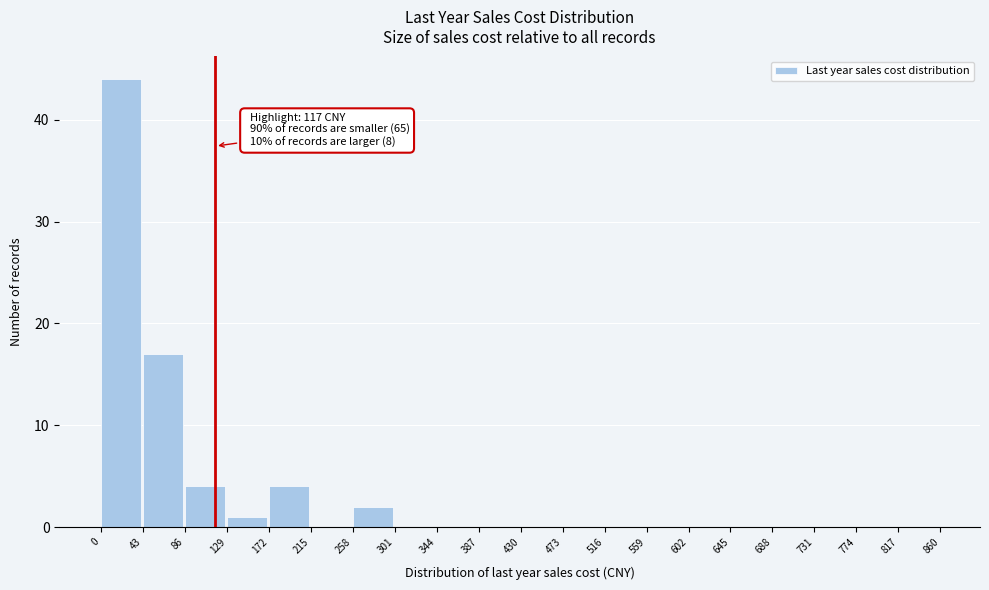

Over which range of the x-axis is the bar tallest?

0 to 43